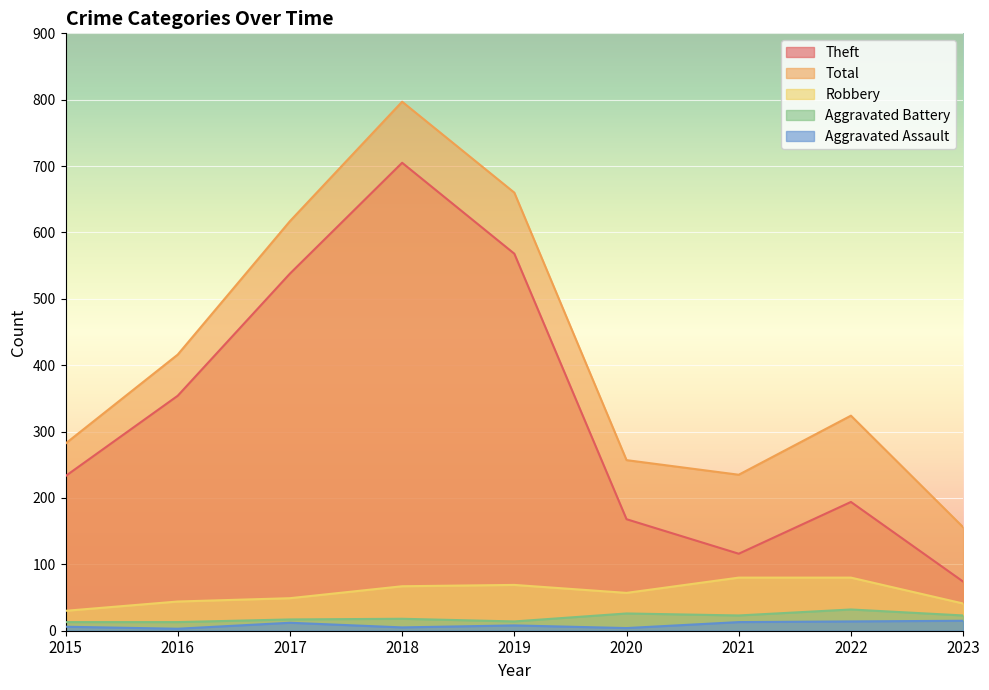

What is the value of the Aggravated Battery point at the 1st from the left?

13